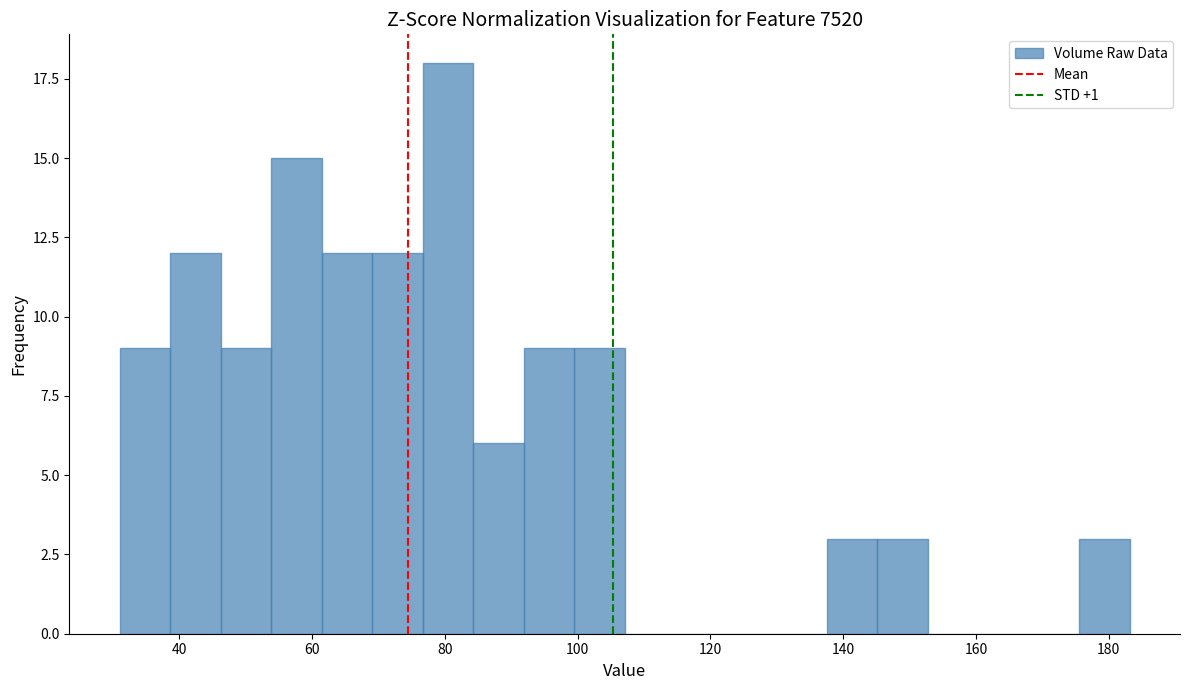

Around what value on the x-axis is the tallest bar? Give the approximate position of its centre, as read against the axis.

80